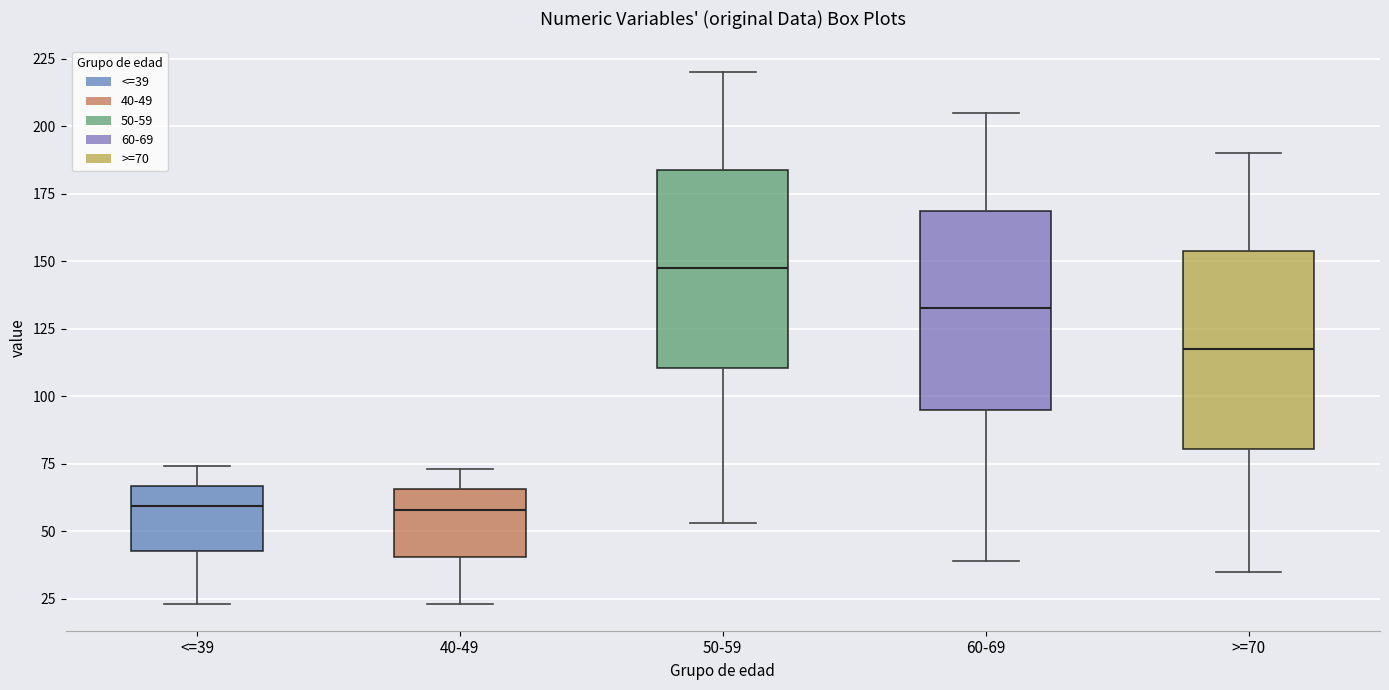

Reading left to right, read every box against the y-axis: the position of its median line, the range the box covers, and the ends of its whiskers. The values are not printed on the chart, so give them approximately, as read against the axis.

<=39: median 60, box 45 to 65, whiskers 25 to 75
40-49: median 60, box 40 to 65, whiskers 25 to 75
50-59: median 150, box 110 to 185, whiskers 55 to 220
60-69: median 135, box 95 to 170, whiskers 40 to 205
>=70: median 120, box 80 to 155, whiskers 35 to 190